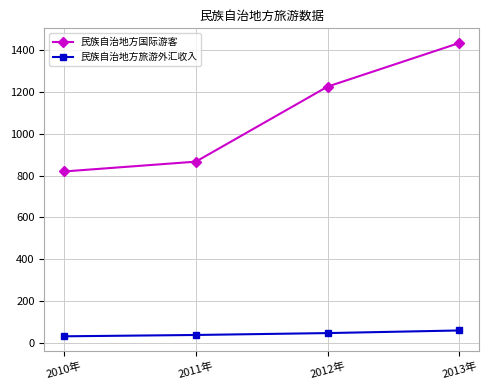

Reading left to right, transcribe all the data shown in this chart.

民族自治地方国际游客: 820.0	867.0	1226.5	1435.6
民族自治地方旅游外汇收入: 30.0	36.4	45.4	58.0